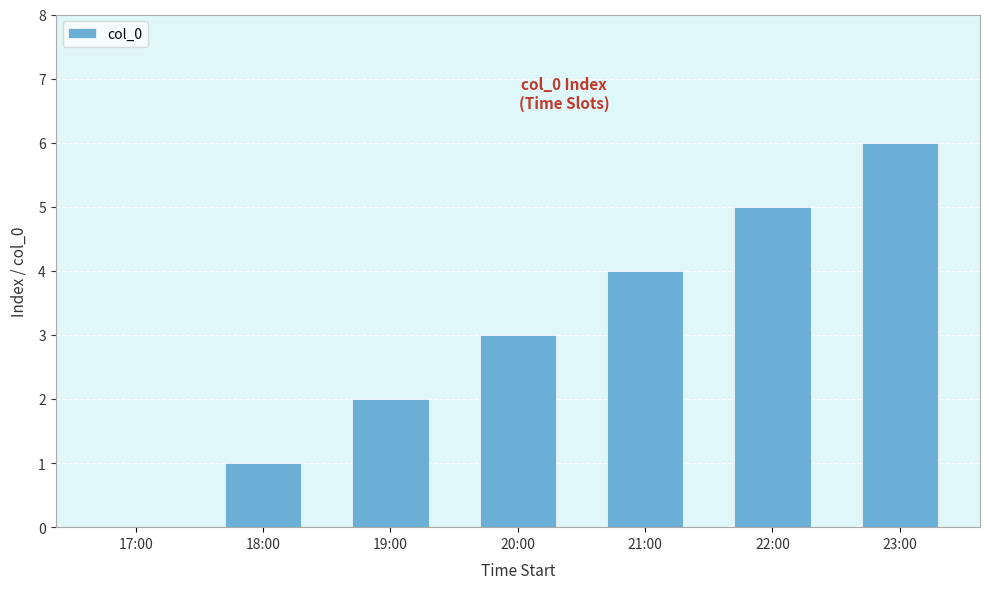

Is it true that the value at 20:00 is 3?

True